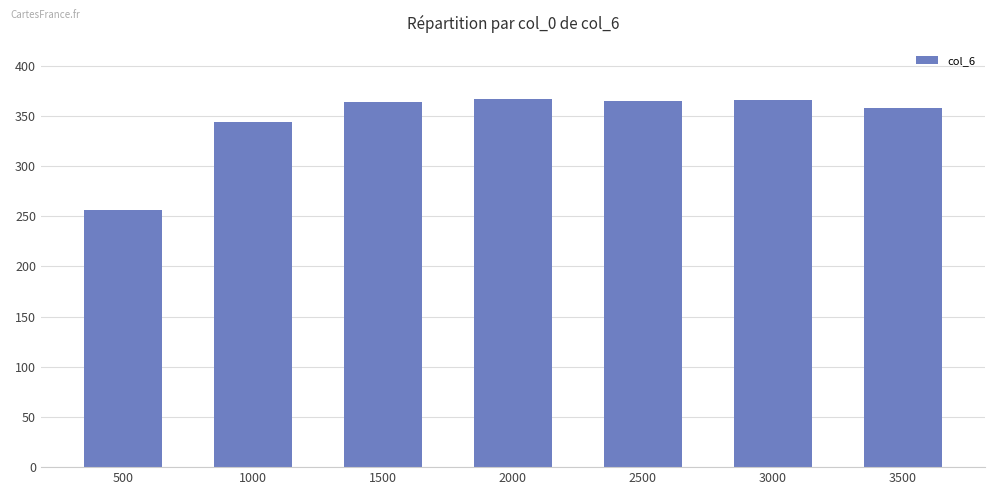

What is the change in value from 500 to 3500?

+102.0